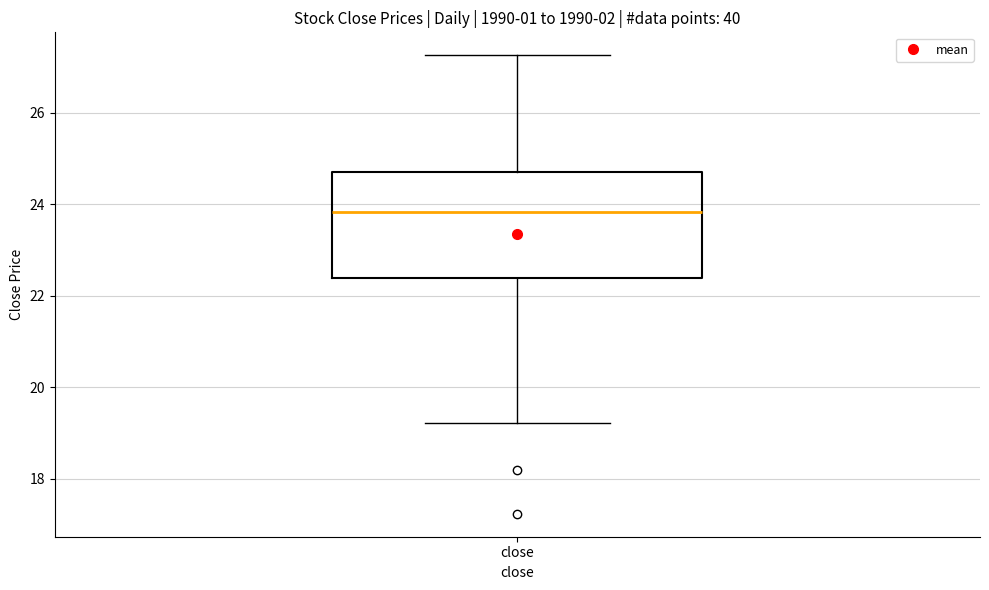

Where is the lower edge of the box for close on the y-axis? The values are not printed on the chart, so give them approximately, as read against the axis.

22.4